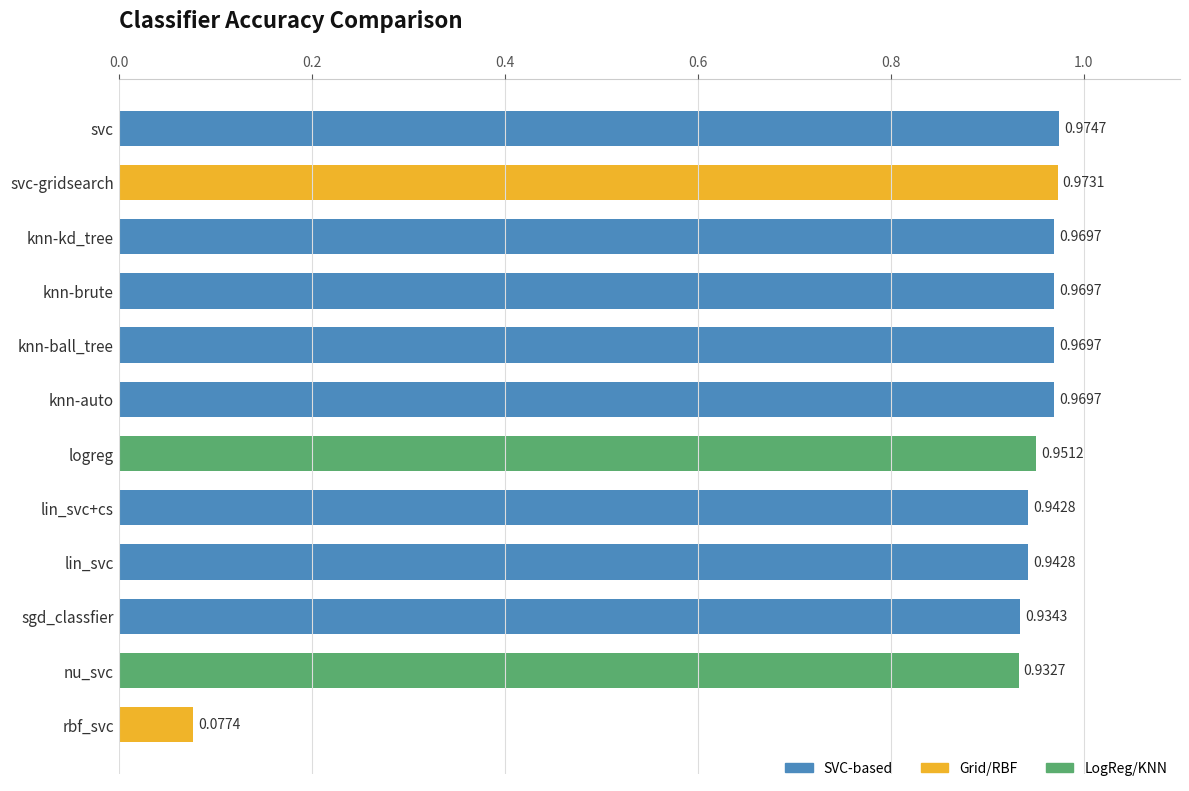

What is the label of the 12th bar from the bottom?

svc